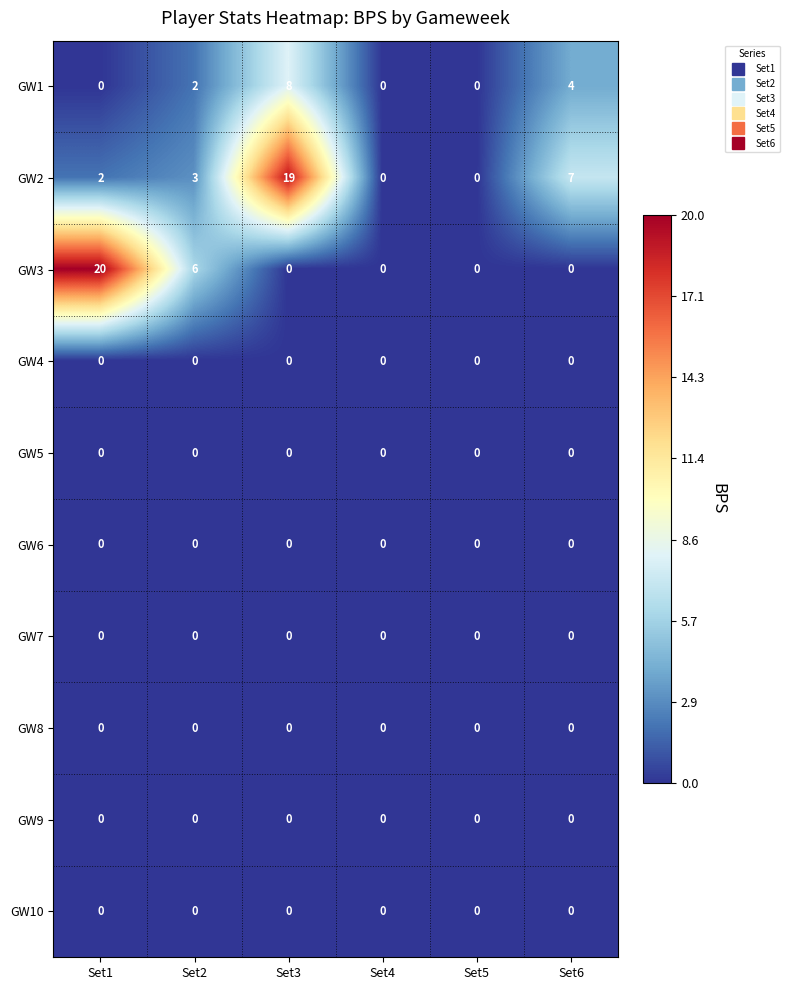

What is the spread (max minus min) of values at Set1?

20